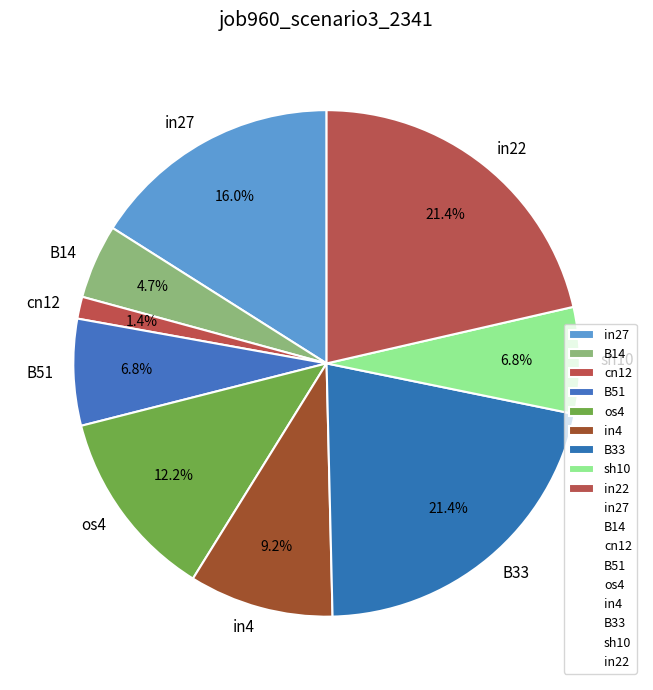

To the nearest percent, what percentage of the pie is sh10?

7%